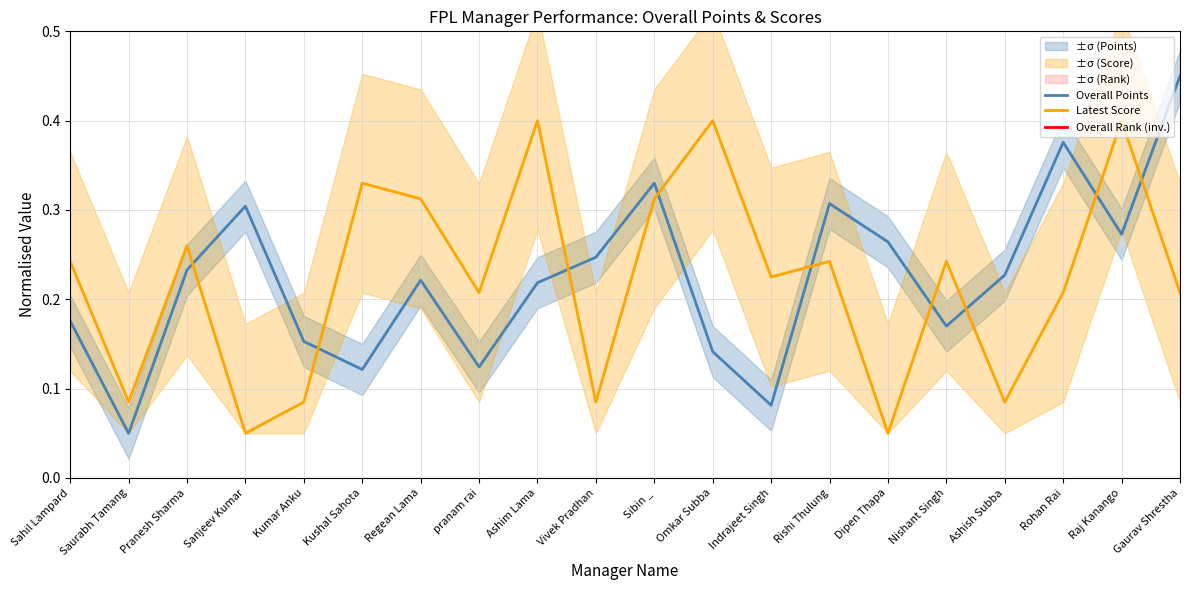

What position from the right is Raj Kanango?

2